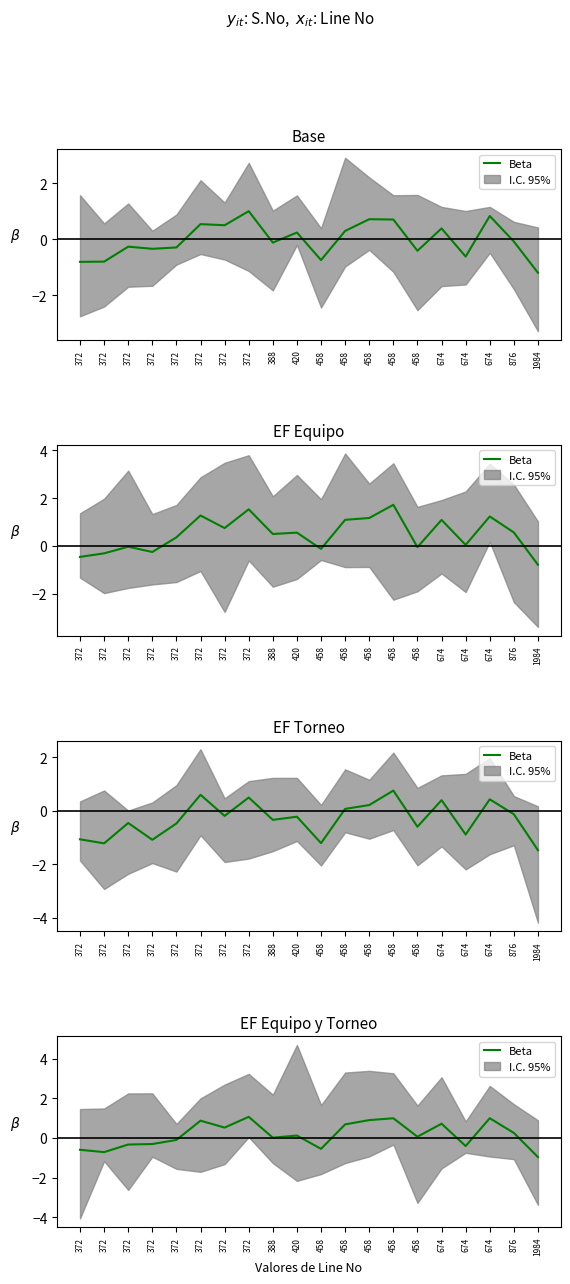

Reading left to right, what are all the values shown in this chart?

-0.6	-0.7	-0.3	-0.3	-0.1	0.9	0.5	1.1	0.0	0.1	-0.5	0.7	0.9	1.0	0.1	0.7	-0.4	1.0	0.3	-1.0